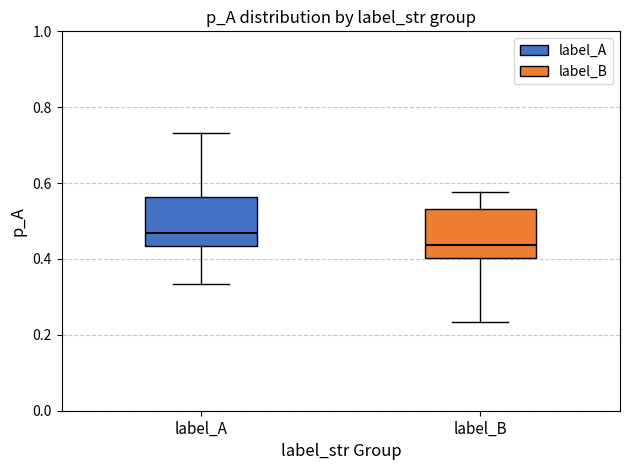

Where does the upper whisker of the box for label_A end on the y-axis? The values are not printed on the chart, so give them approximately, as read against the axis.

0.74